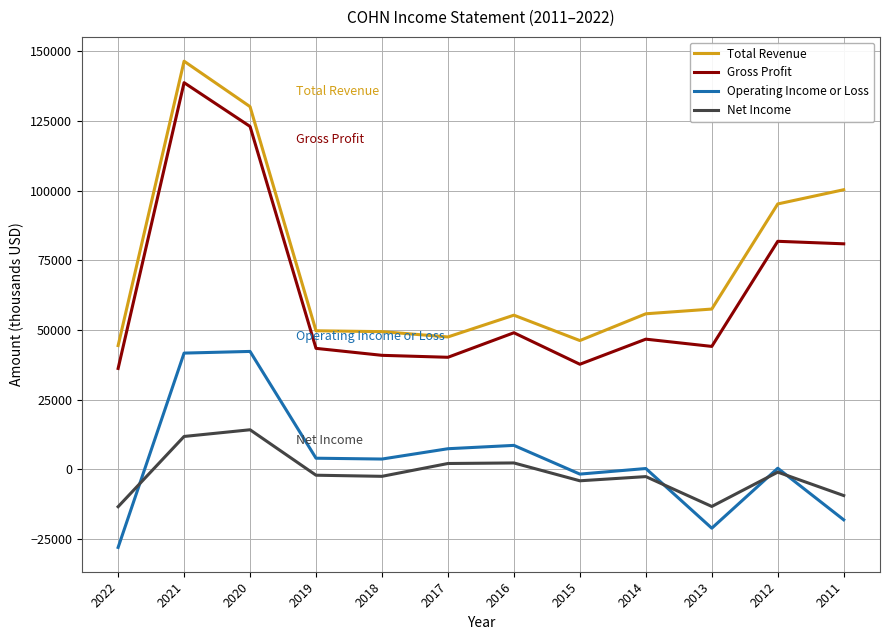

Rank the series at 2021 from lowest to highest value.

Net Income, Operating Income or Loss, Gross Profit, Total Revenue